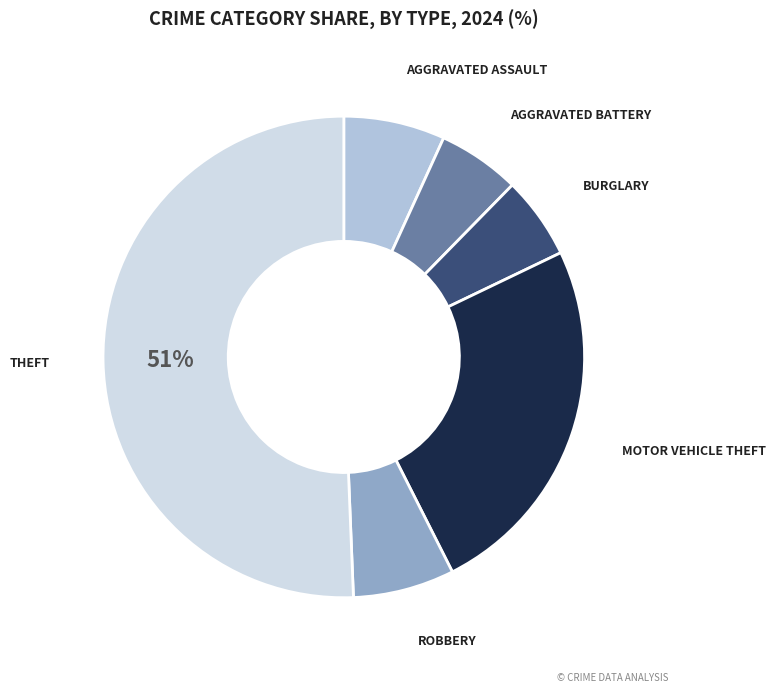

How many slices are in this pie chart?

6